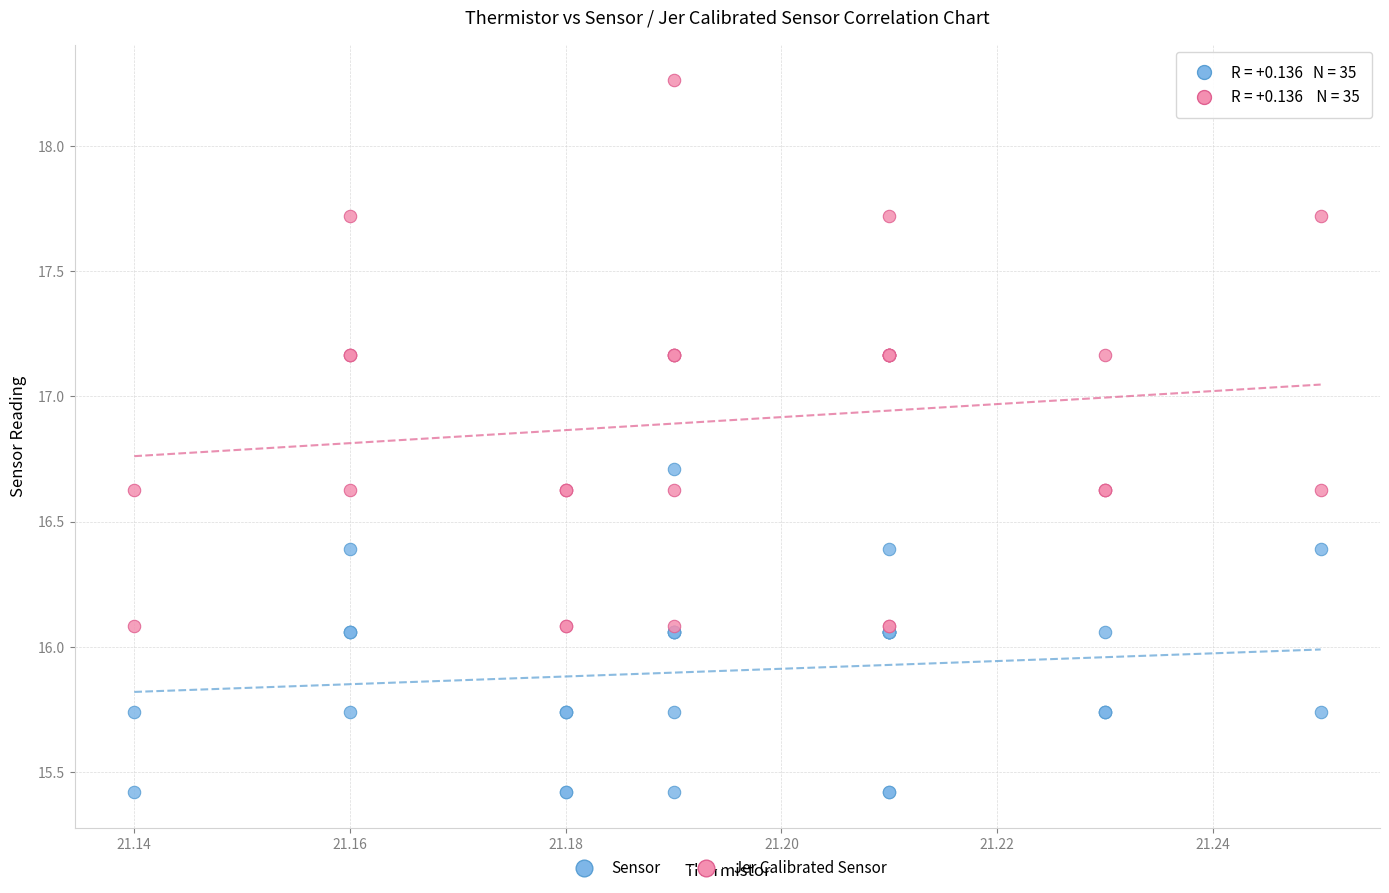

Which series reaches the maximum Y coordinate?

Jer Calibrated Sensor